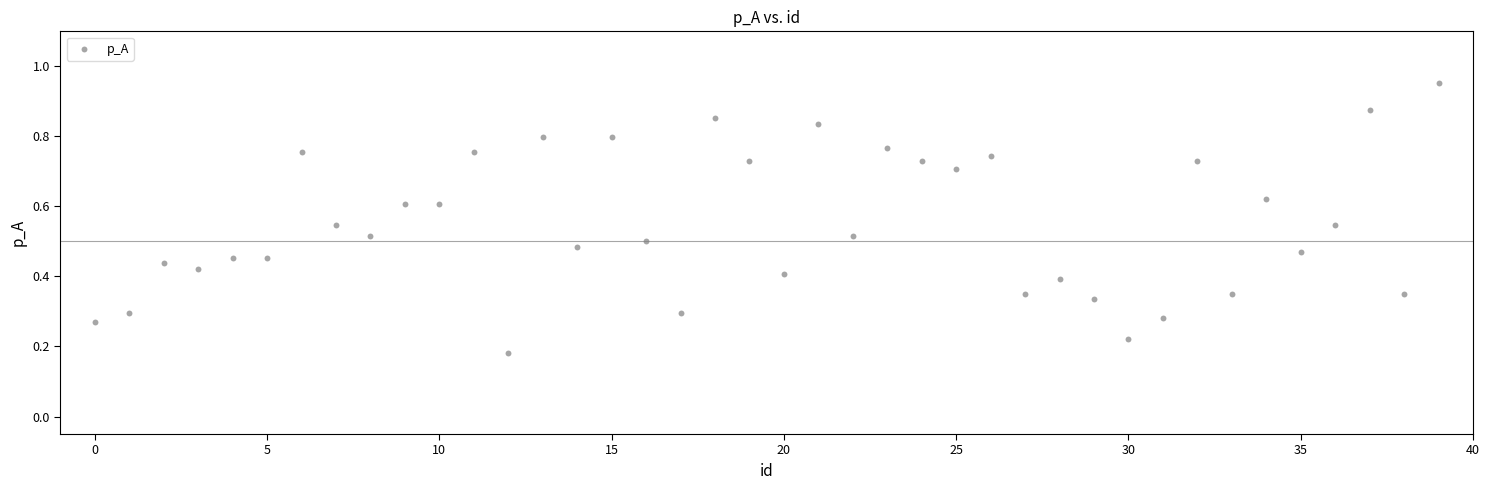

How many points are shown in the scatter plot?

40